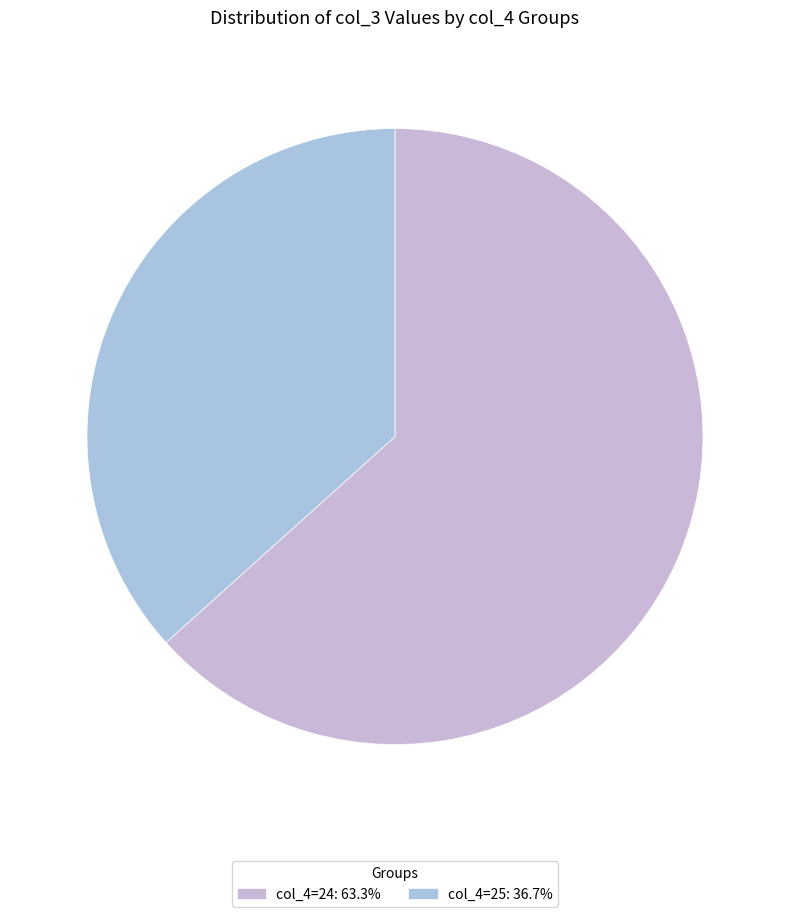

Count the number of slices in the pie.

2